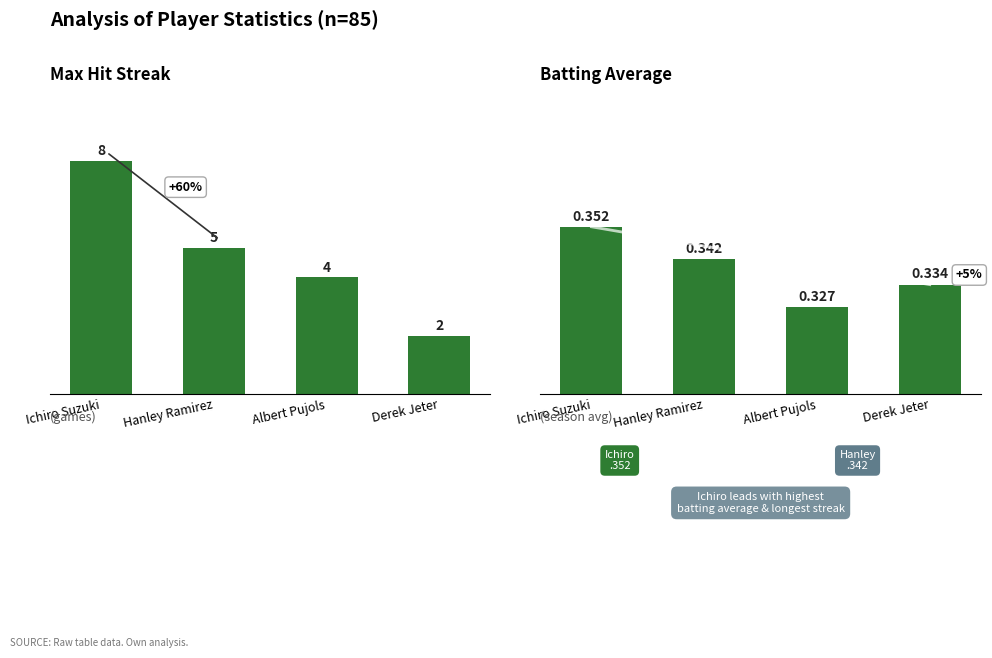

What is the average value of the Batting Average series?

0.3